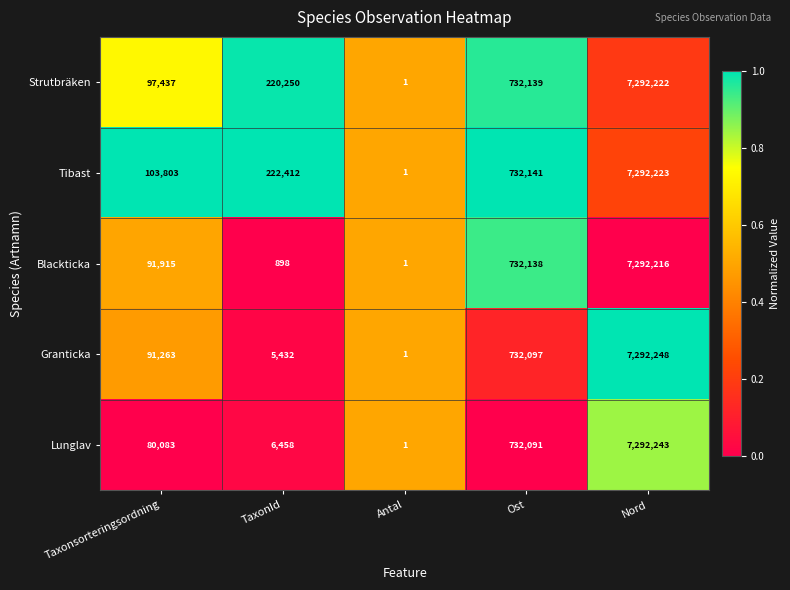

Rank the categories by Granticka value from lowest to highest.

Antal, TaxonId, Taxonsorteringsordning, Ost, Nord